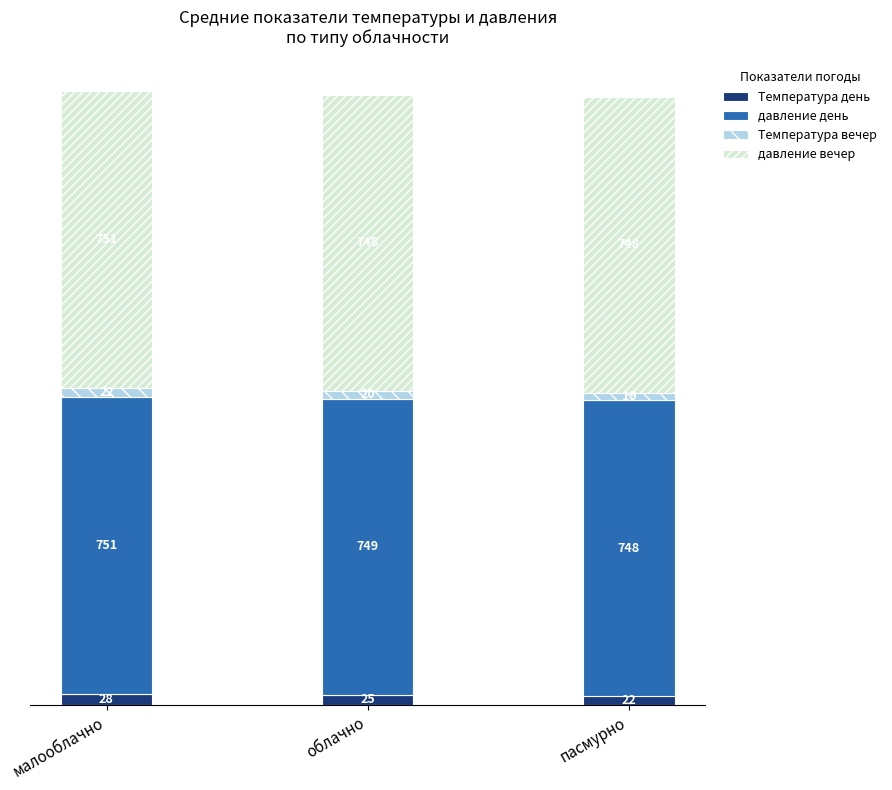

Reading right to left, what are the values for Температура день?

22	25	28